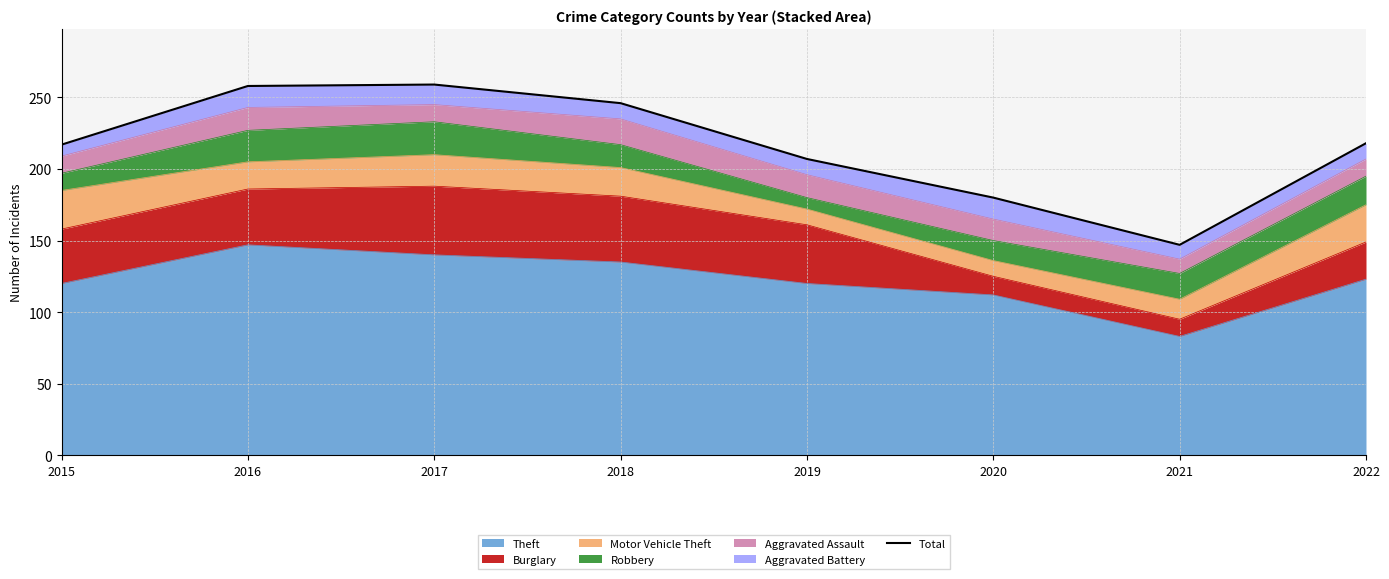

How many lines are shown in the chart?

1